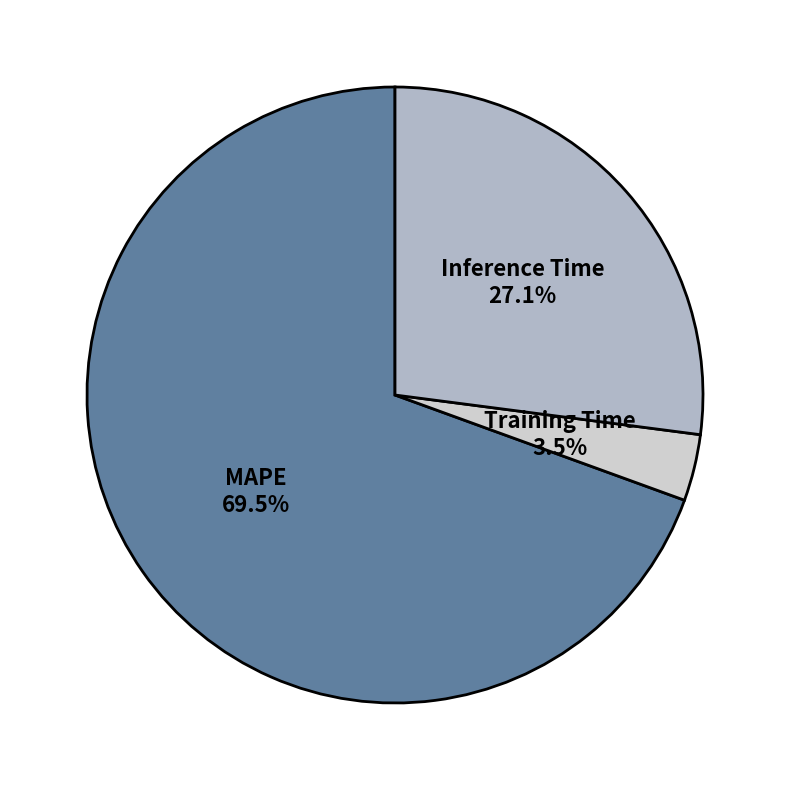

Is MAPE the majority of the pie?

Yes